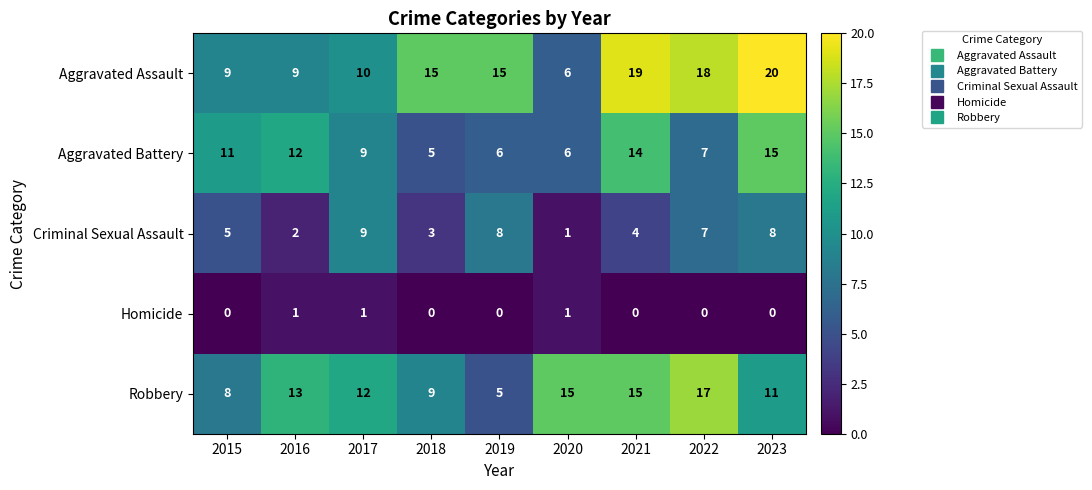

At 2019, list the series in order from largest to smallest.

Aggravated Assault, Criminal Sexual Assault, Aggravated Battery, Robbery, Homicide